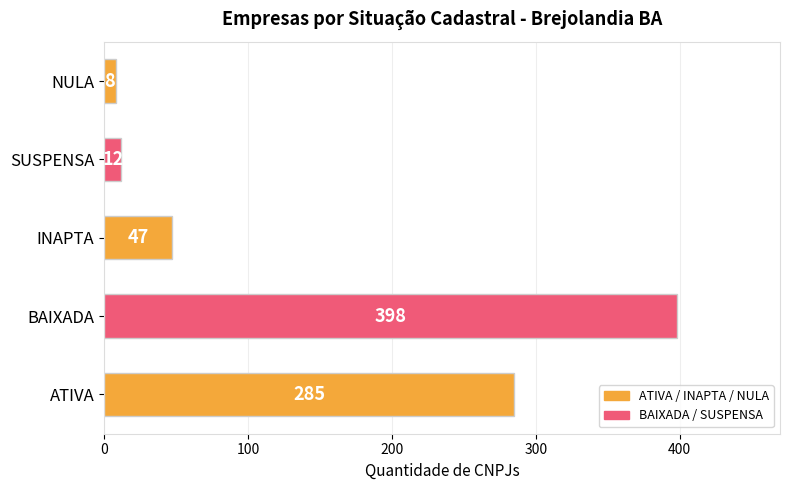

List the labels in order of value, largest first.

BAIXADA, ATIVA, INAPTA, SUSPENSA, NULA